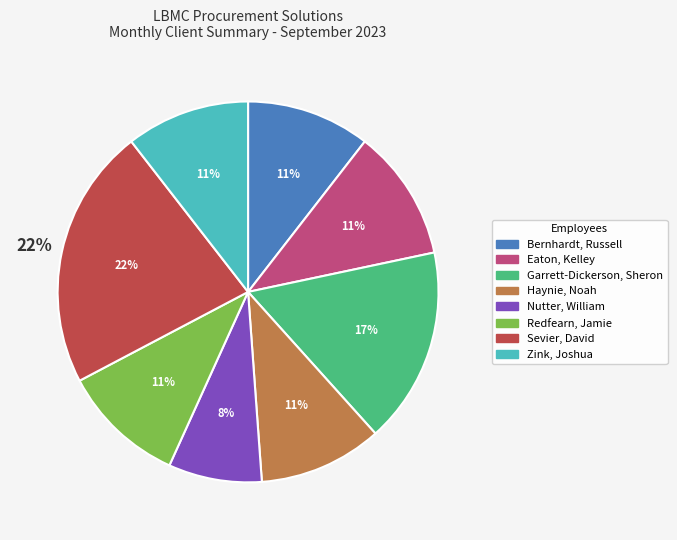

Is it true that Garrett-Dickerson, Sheron is 17% of the pie?

True